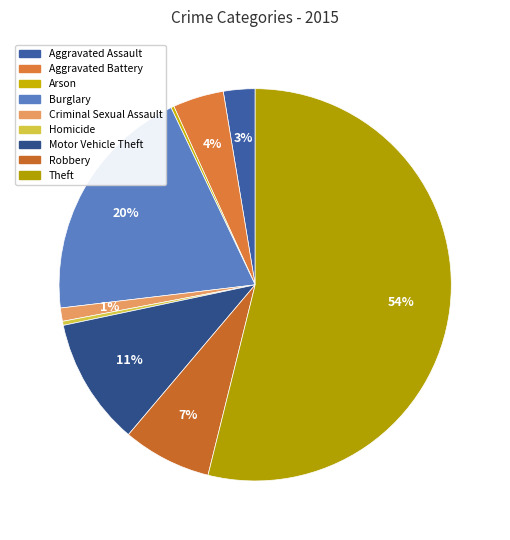

Count the number of slices in the pie.

9